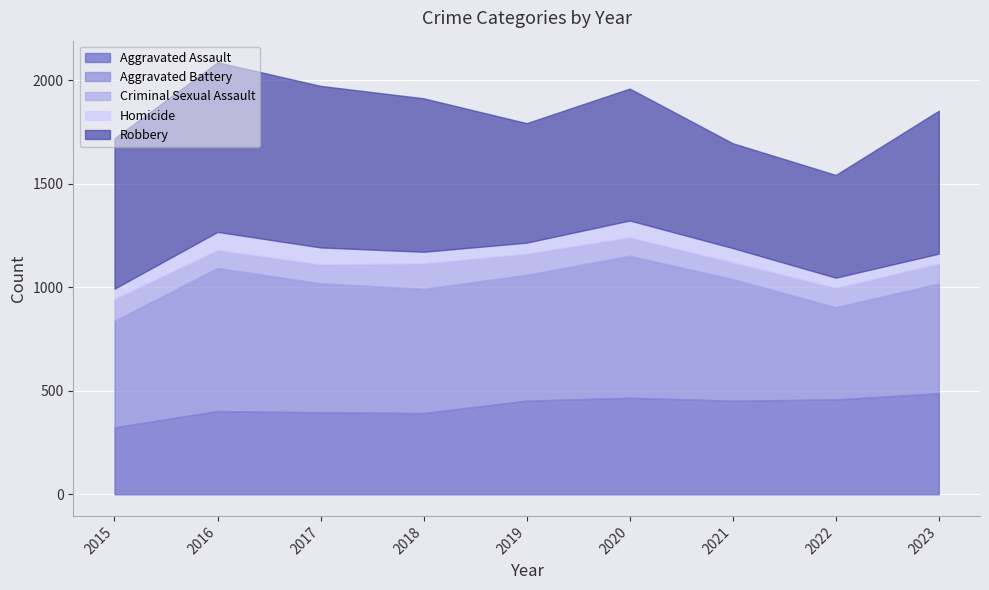

Which category has the lowest value in the Criminal Sexual Assault series?

2021